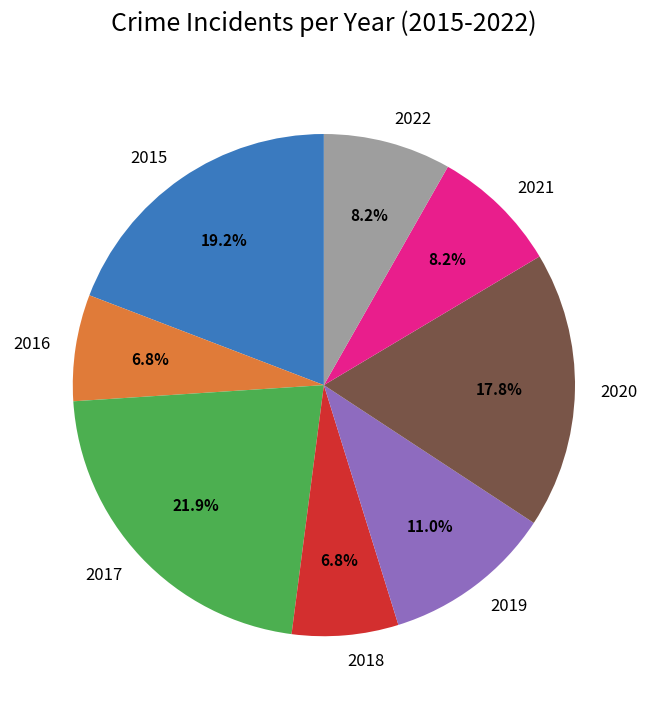

Approximately how many times larger is the value at 2019 compared to 2021?

1.3